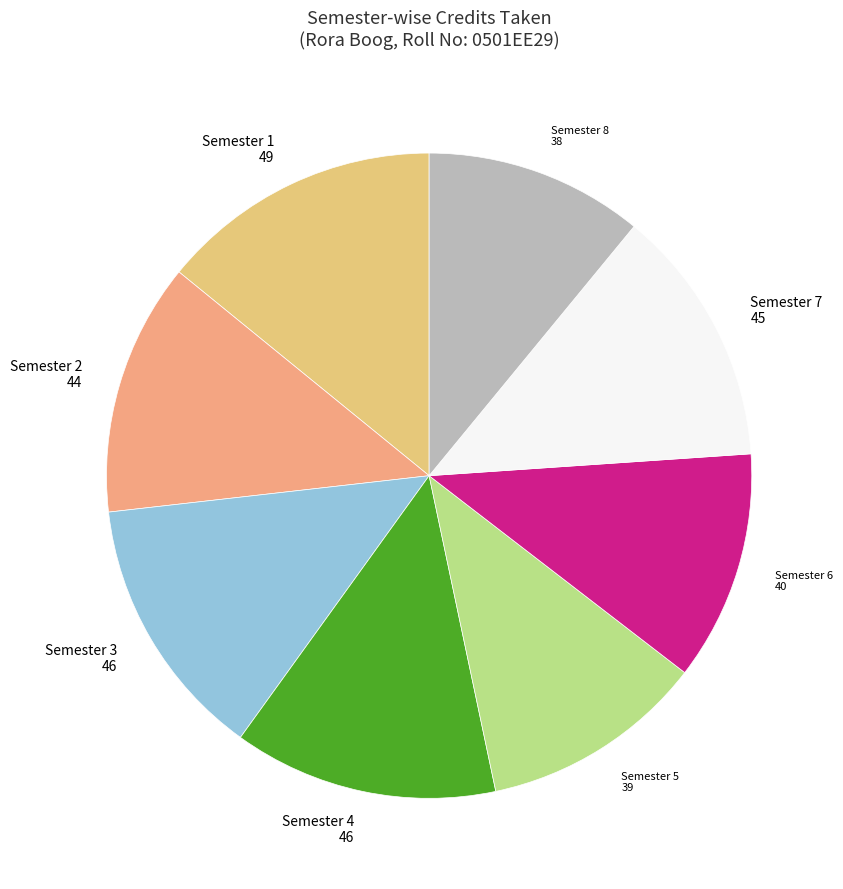

Does Semester 7 represent more than half of the total?

No